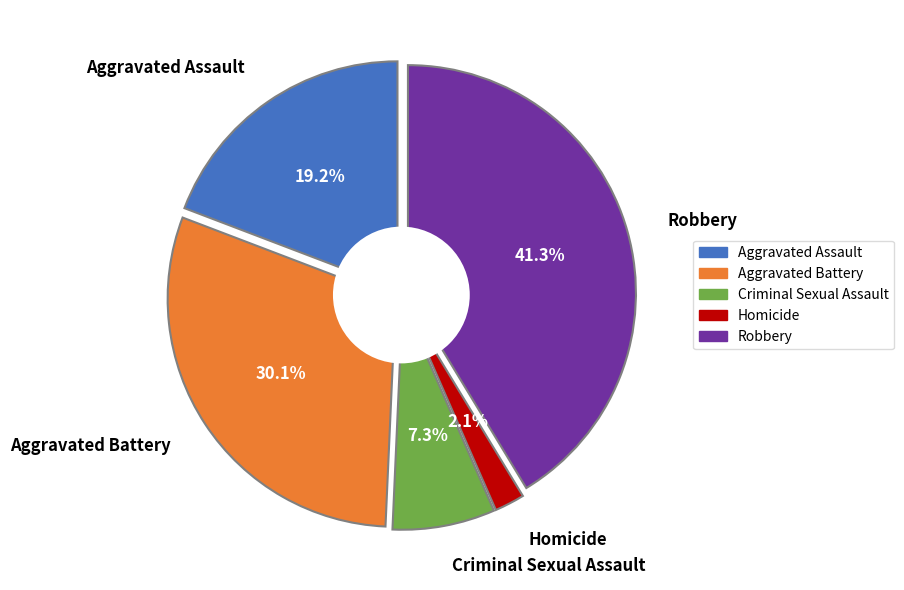

How much of the chart is everything except Robbery?

58.7%